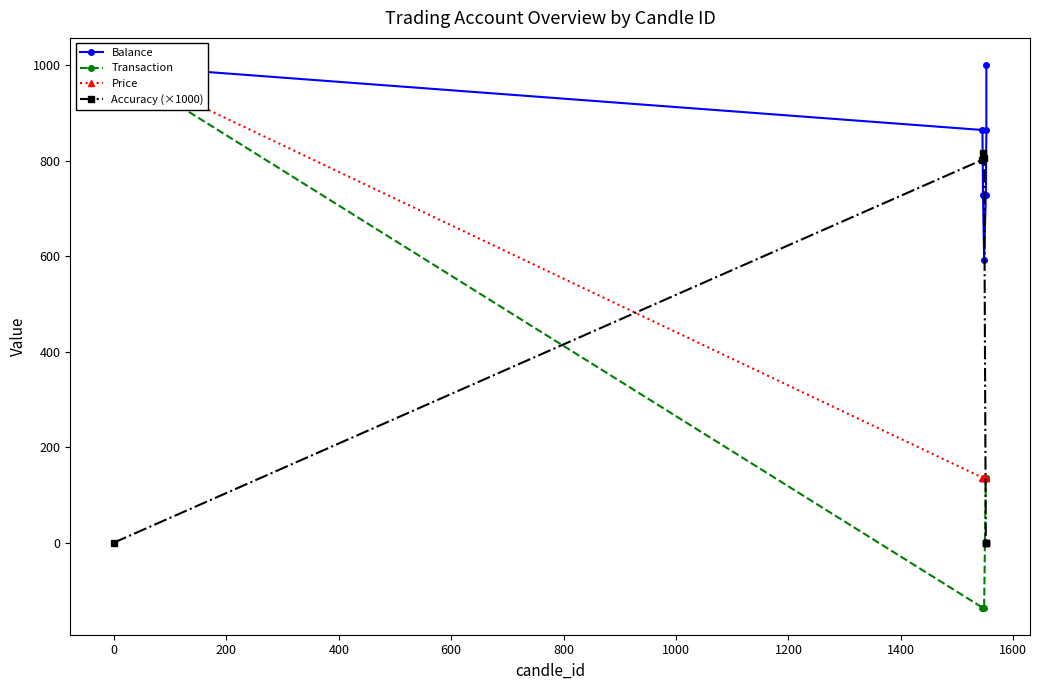

Which series ends up on top after the final intersection of Accuracy (×1000) and Balance?

Balance